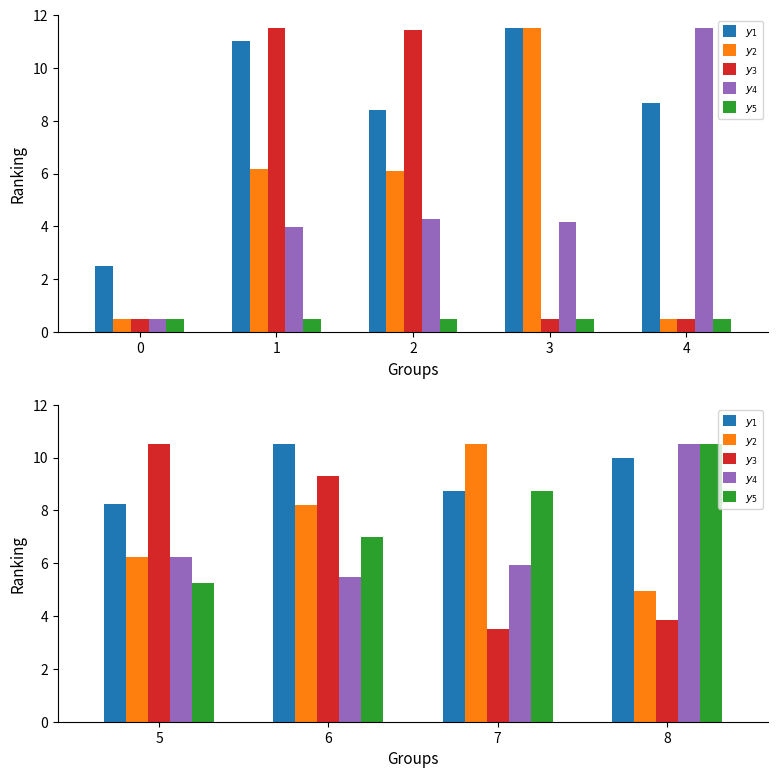

Which series has the widest spread of values?

$\mathit{y}_3$